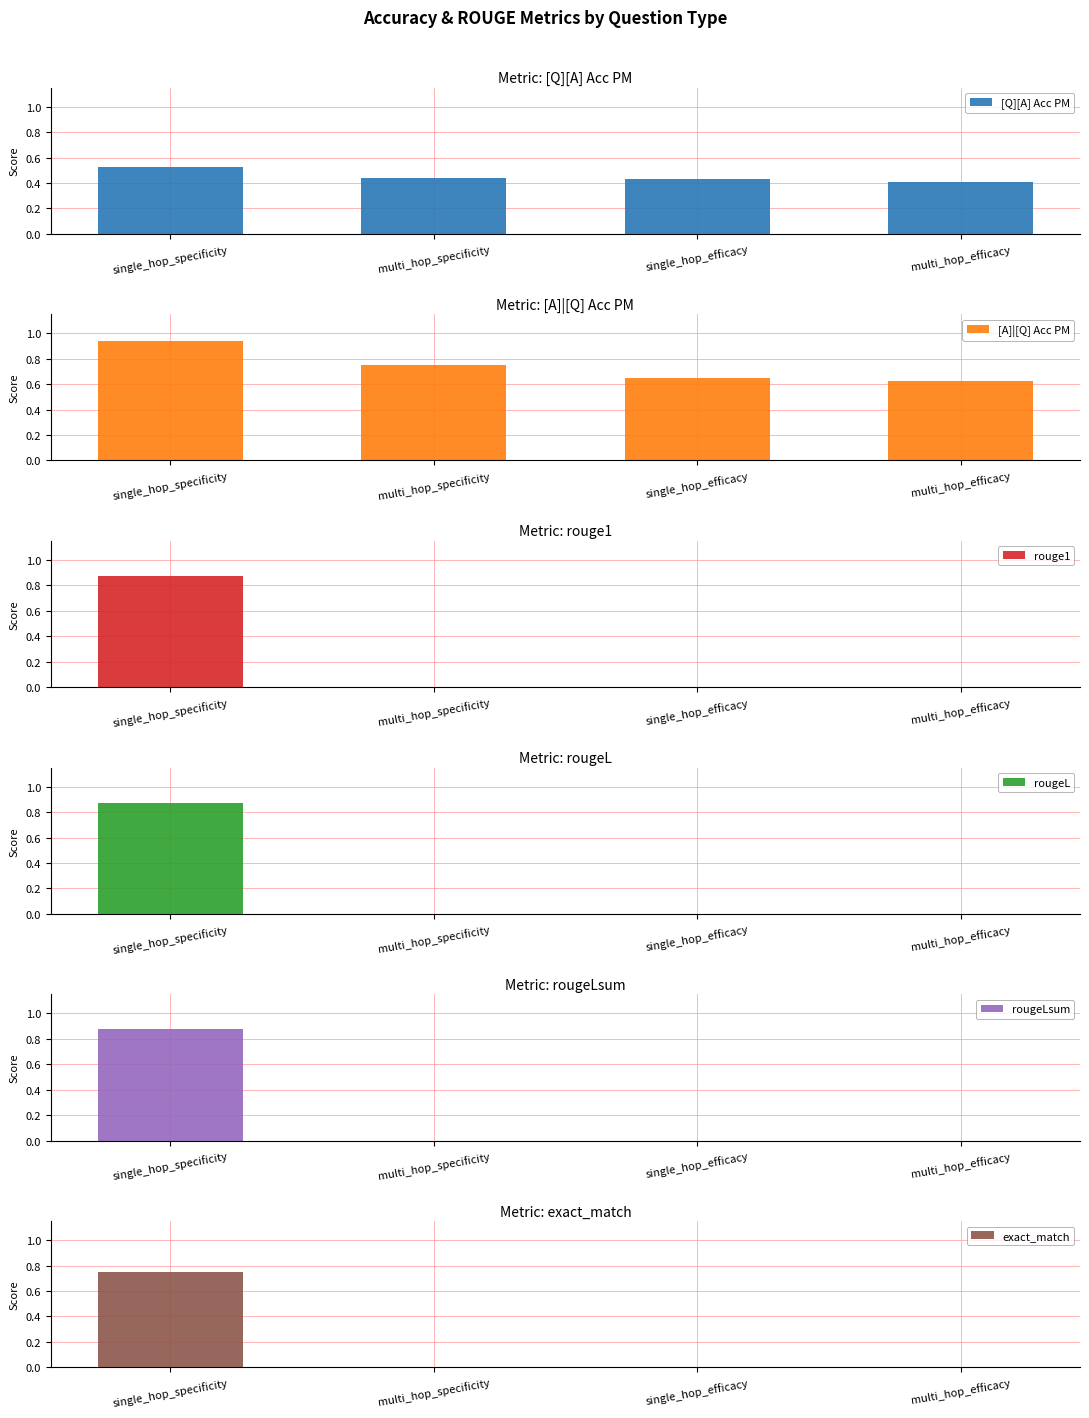

Between multi_hop_specificity and single_hop_efficacy, which is larger?

multi_hop_specificity